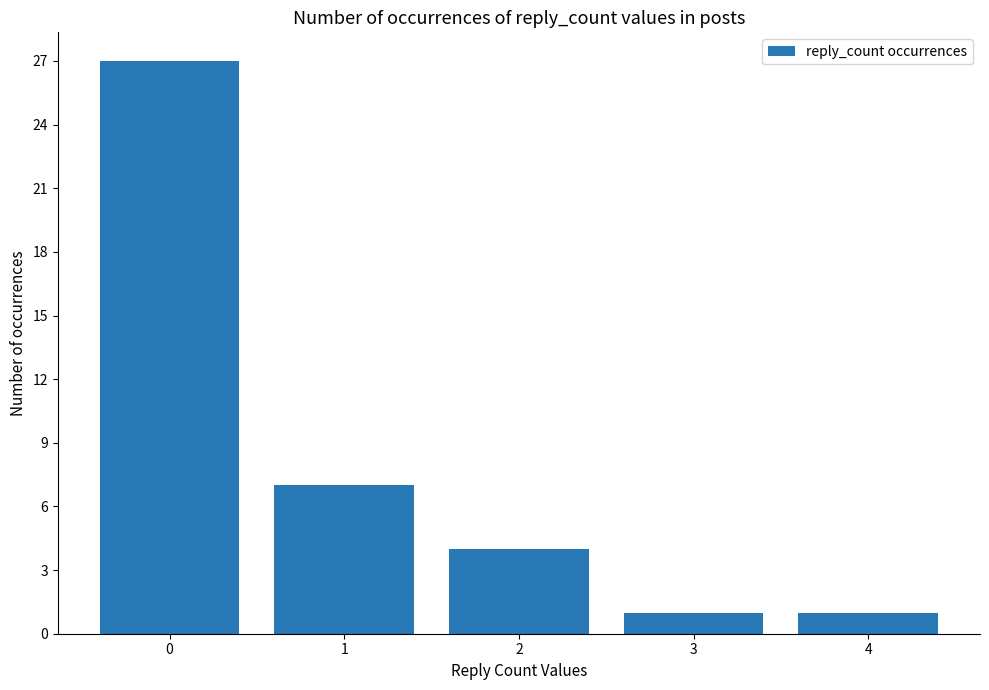

What is the smallest value displayed?

1